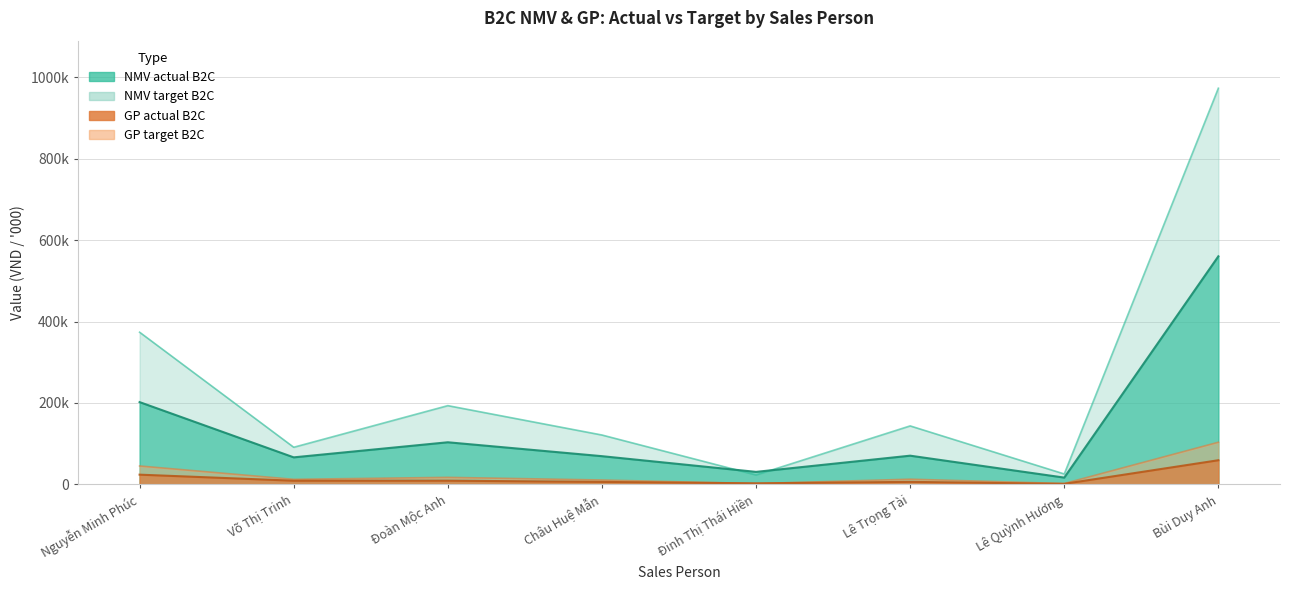

Where is GP actual B2C nearest to the value 30485?

Nguyễn Minh Phúc